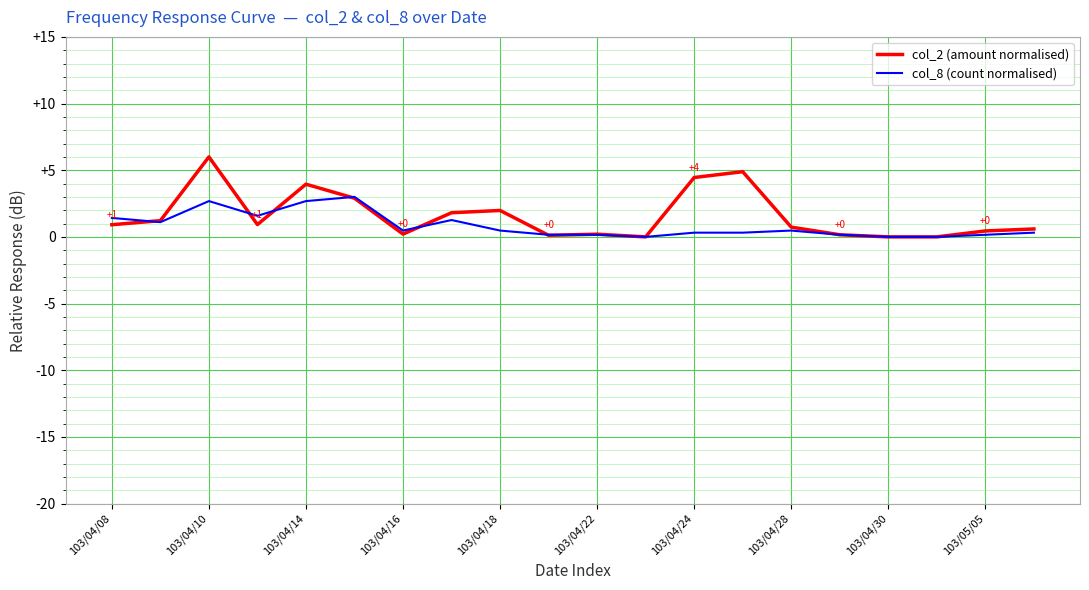

Rank the series by their maximum value, from lowest to highest.

col_8 (count normalised), col_2 (amount normalised)